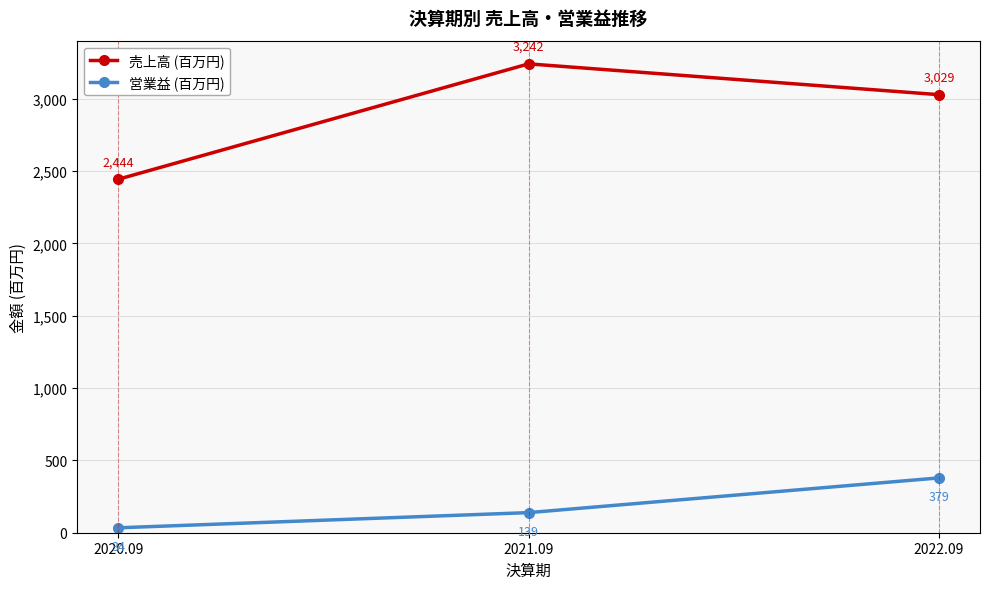

Which category has the lowest value across all series?

2020.09